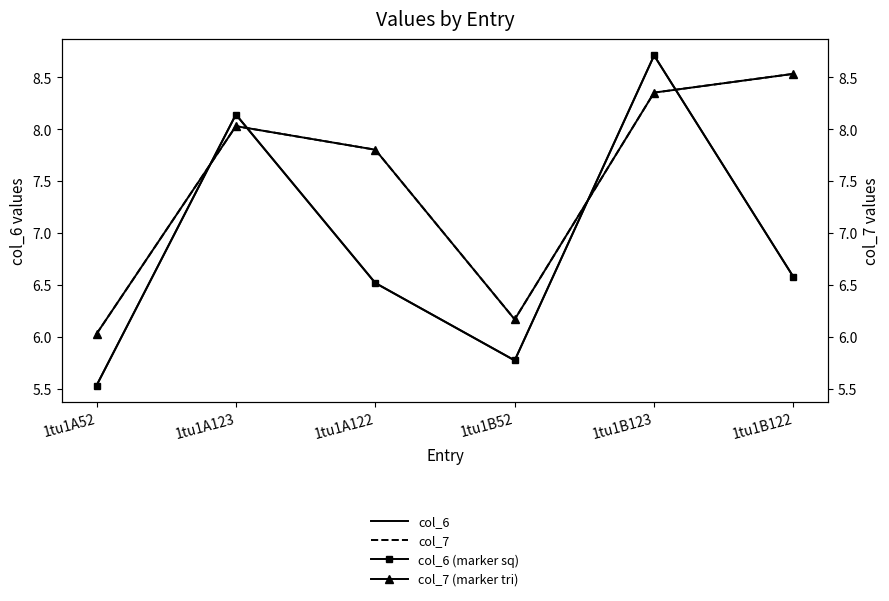

How many times do col_6 (sq) and col_7 cross each other?

4